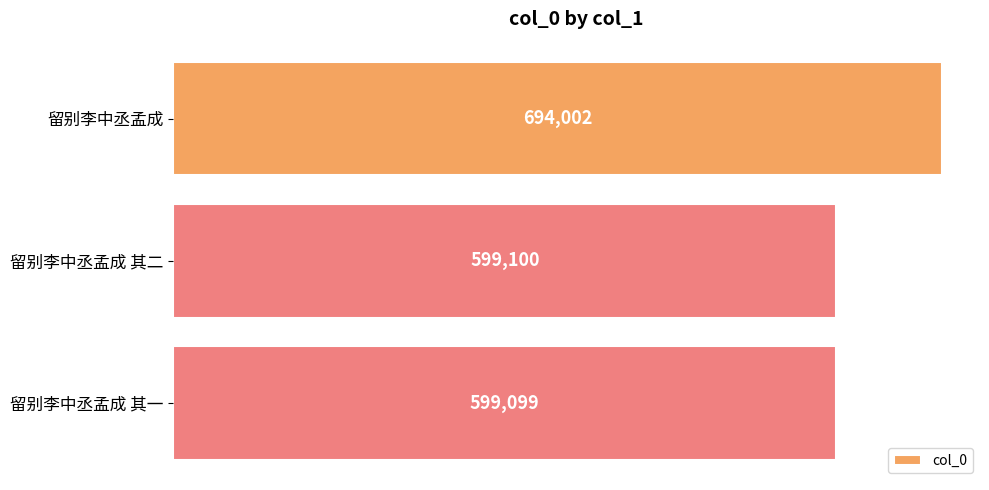

Which category has the lowest value across all series?

留别李中丞孟成 其一